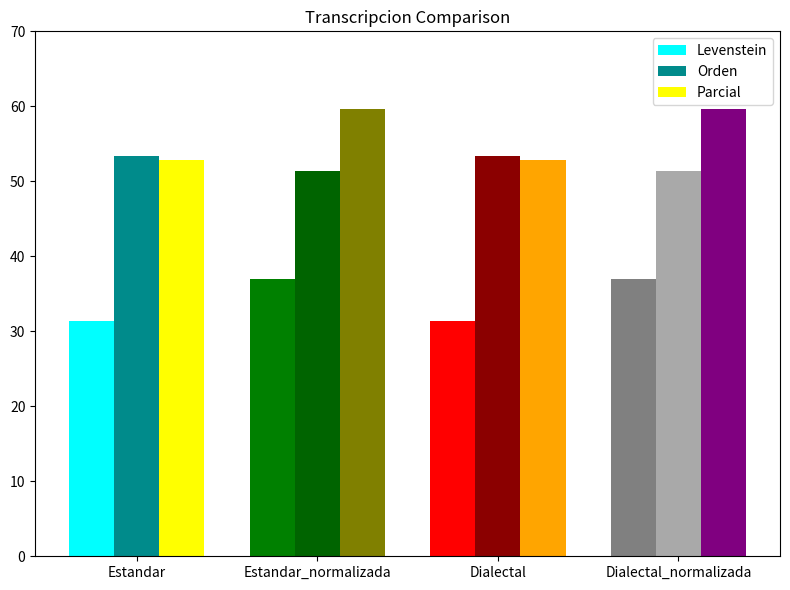

Does the chart contain stacked bars?

No